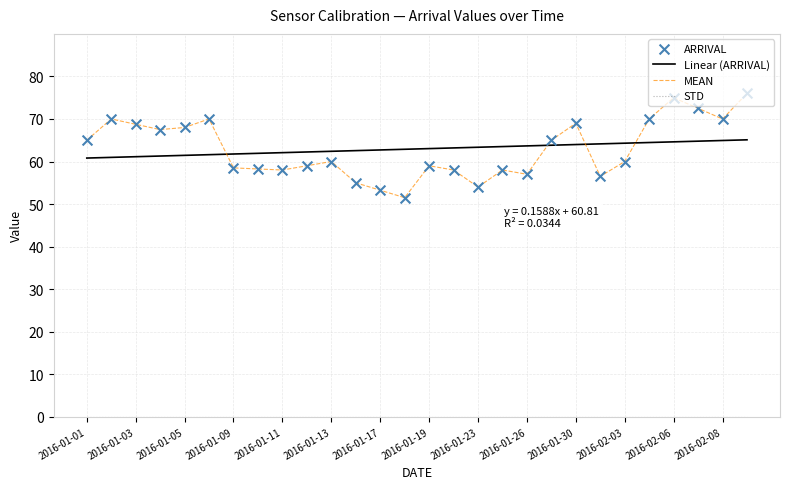

Which series has the widest spread of Y values?

ARRIVAL